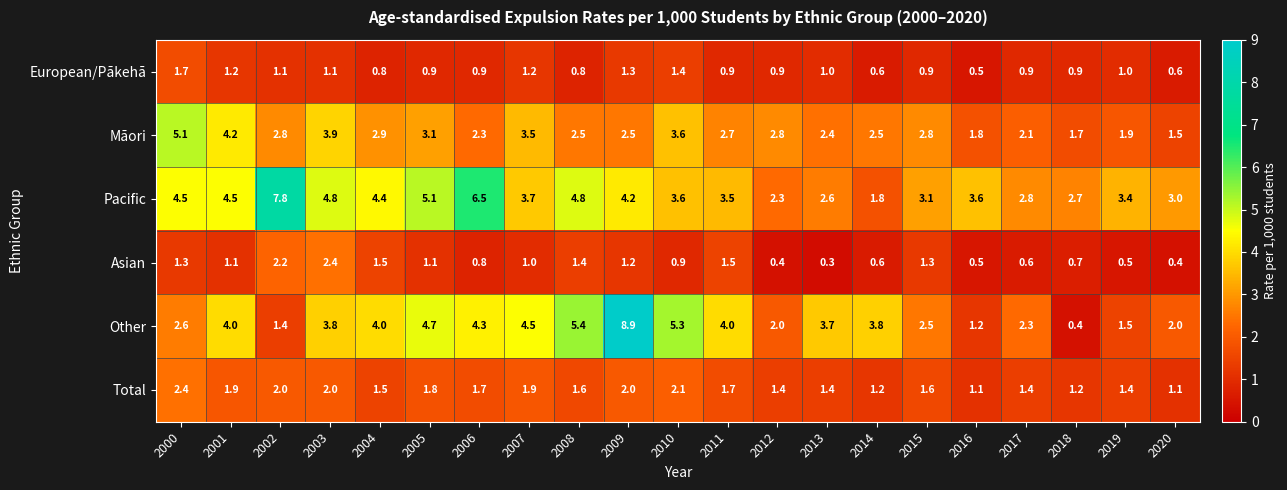

True or false: European/Pākehā has a value of 1.7 at 2000.

True